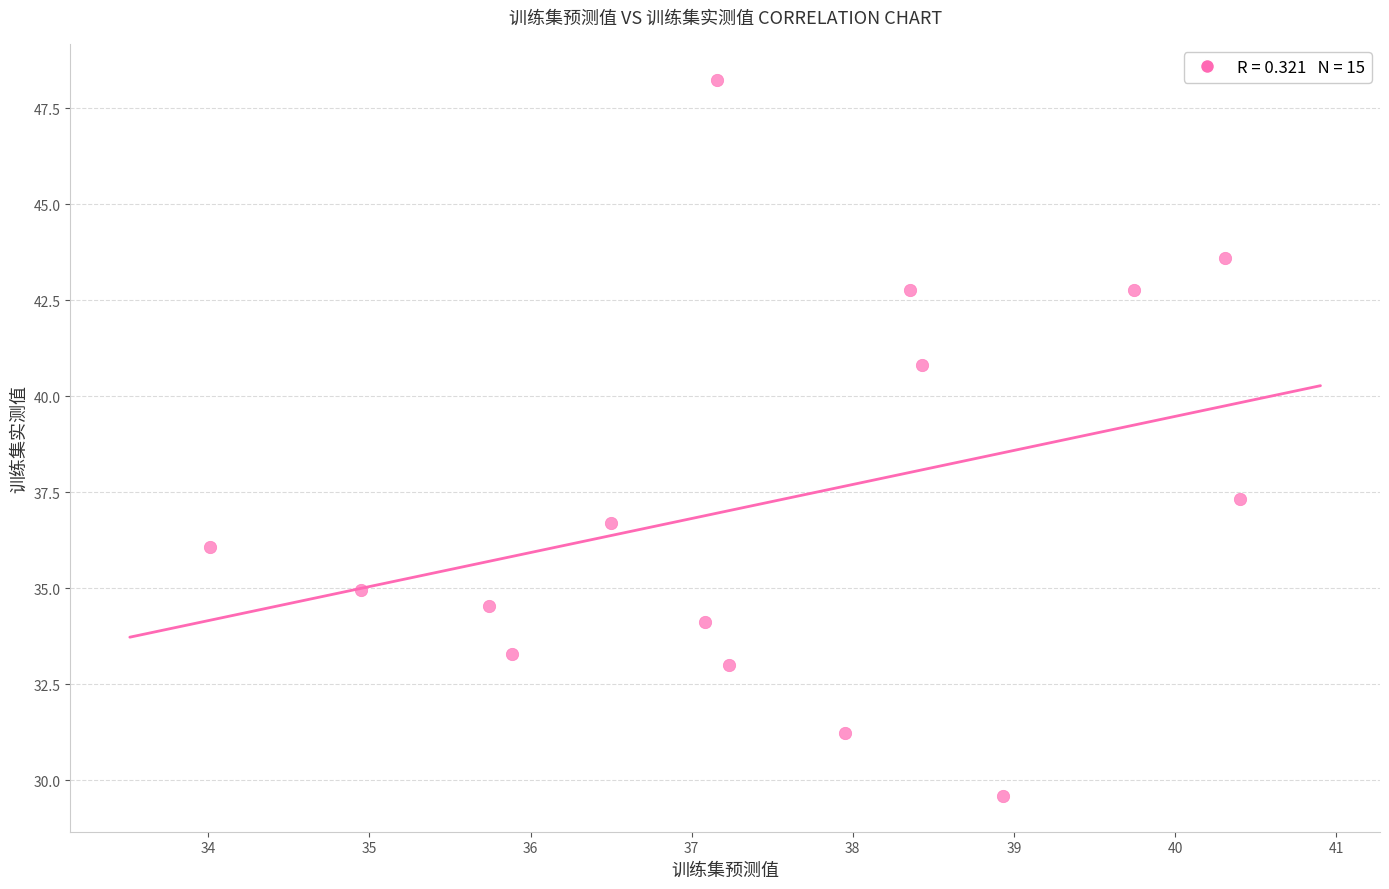

What Y value in the scatter plot is closest to 38?

37.3